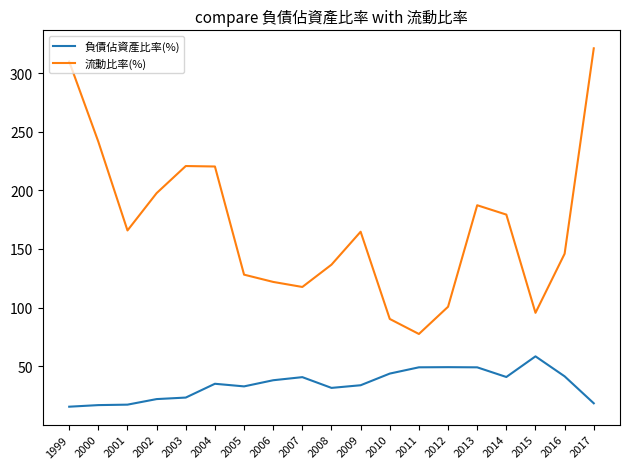

List the series in order of their overall mean, highest first.

流動比率(%), 負債佔資產比率(%)